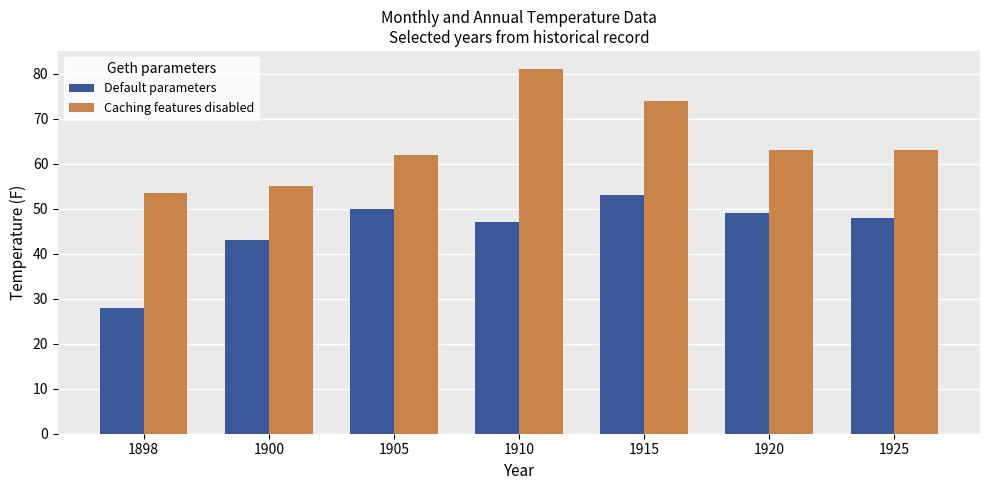

What is the total value across all series at 1915?

127.0